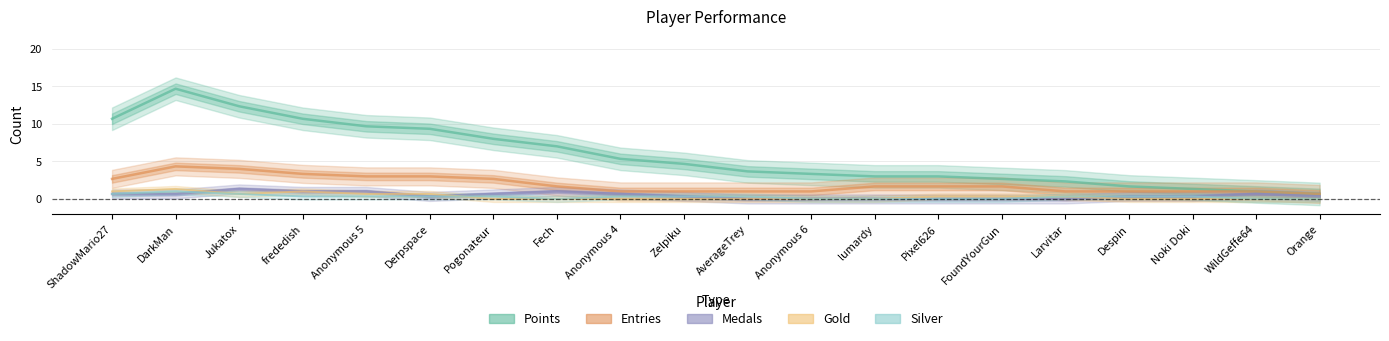

What is the value of the Medals point at the 2nd from the left?

0.7